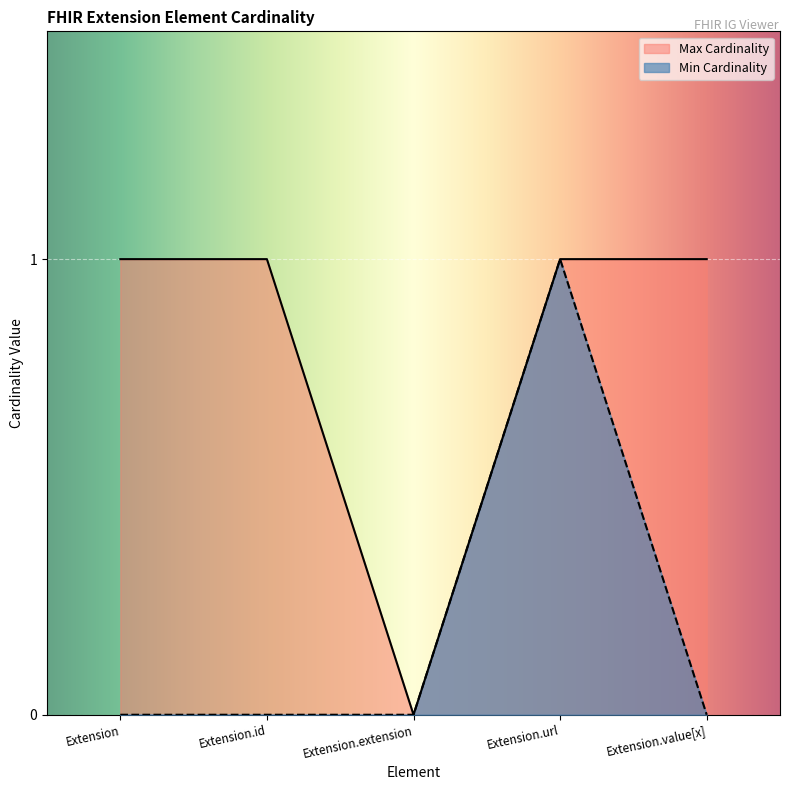

Reading right to left, extract all data points from this chart.

Min Cardinality: Extension.value[x]=0	Extension.url=1	Extension.extension=0	Extension.id=0	Extension=0
Max Cardinality: Extension.value[x]=1	Extension.url=1	Extension.extension=0	Extension.id=1	Extension=1